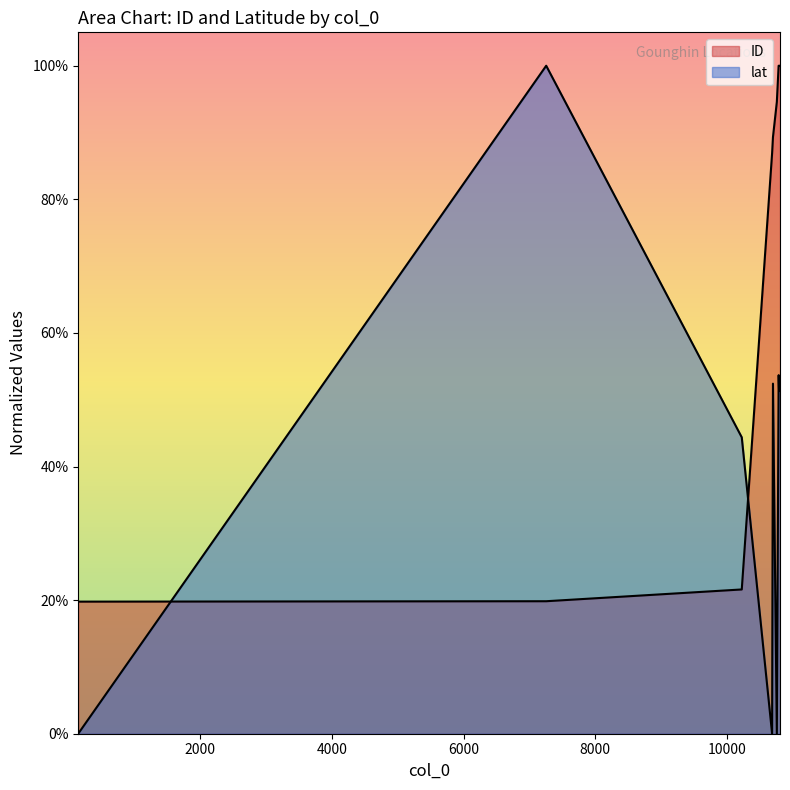

At which category is the sum across all series the highest?

10788